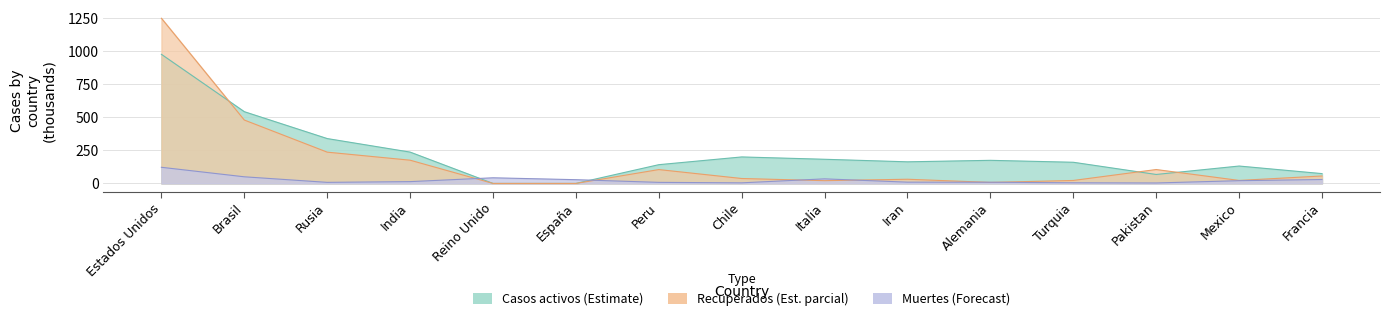

Between which two adjacent categories do Muertes and Recuperados first intersect?

India and Reino Unido